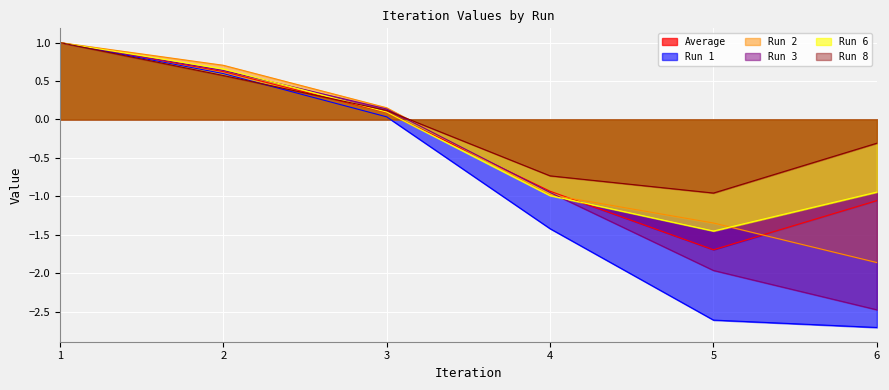

Which series has the widest spread of values?

Run 1